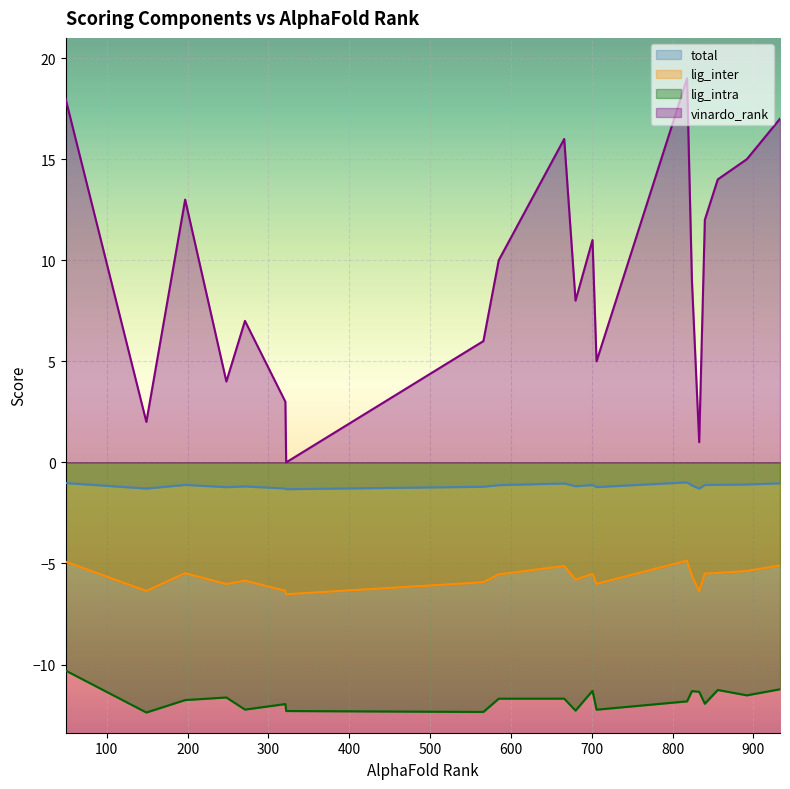

True or false: total and lig_inter cross at least once.

False